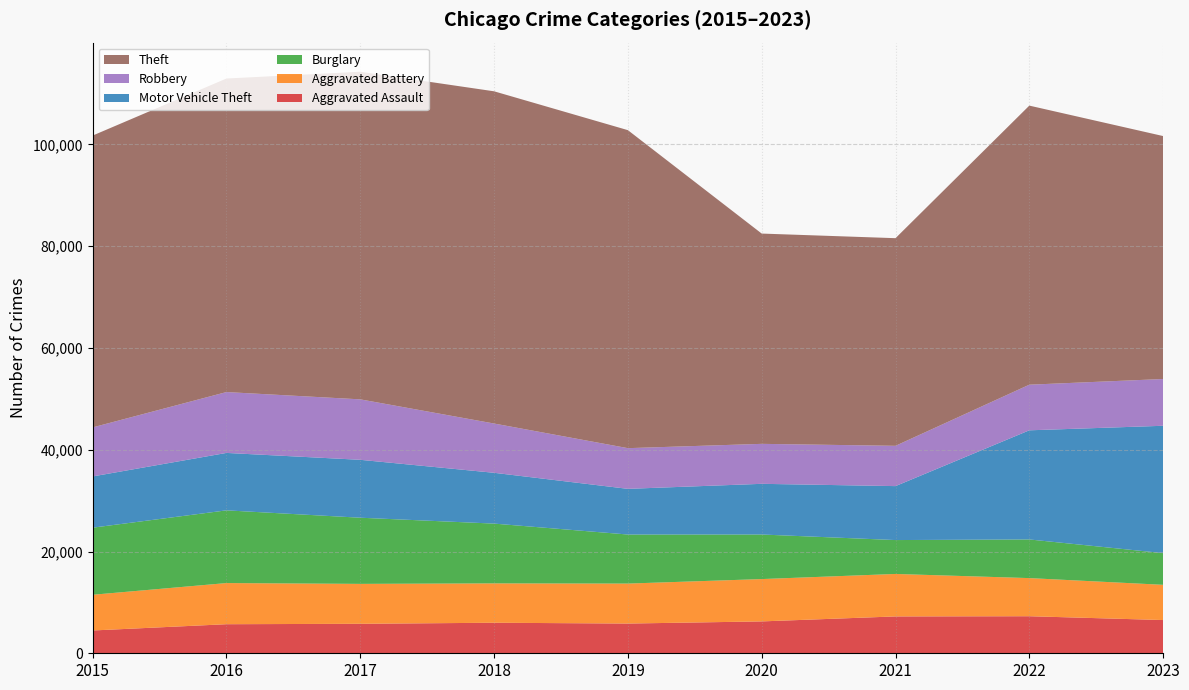

Reading left to right, what are all the values shown in this chart?

Aggravated Assault: 4480	5712	5793	6001	5841	6263	7242	7281	6530
Aggravated Battery: 7019	8086	7845	7735	7857	8320	8347	7493	6924
Burglary: 13184	14289	13001	11747	9638	8758	6659	7594	6228
Motor Vehicle Theft: 10068	11286	11380	9985	8977	9959	10603	21448	25026
Robbery: 9638	11960	11880	9681	7995	7855	7918	8964	9189
Theft: 57350	61621	64386	65287	62492	41324	40804	54844	47745